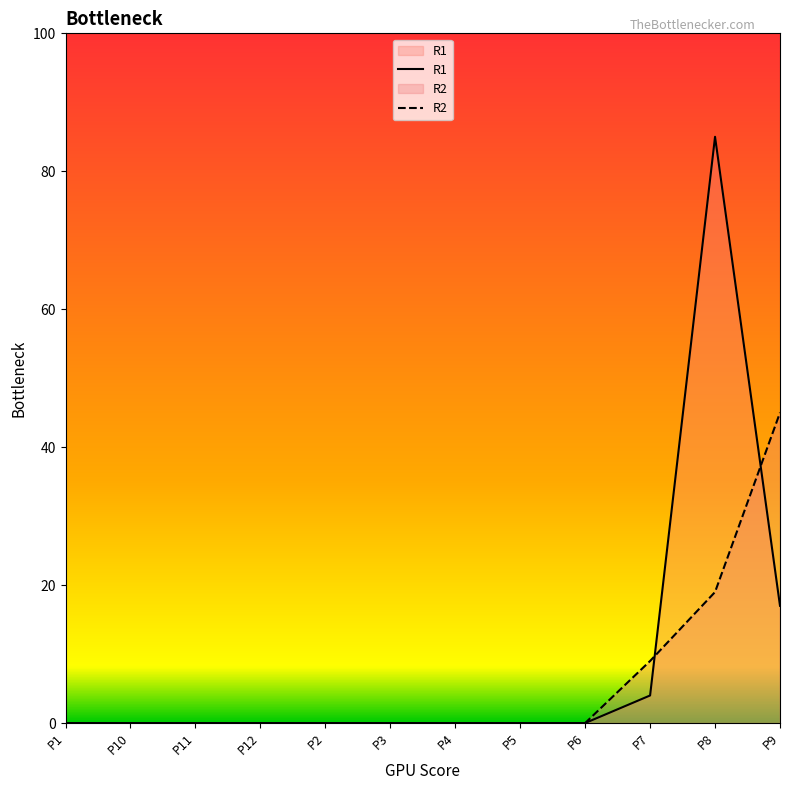

What is the sum of the R2 values at P9 and P2?

45